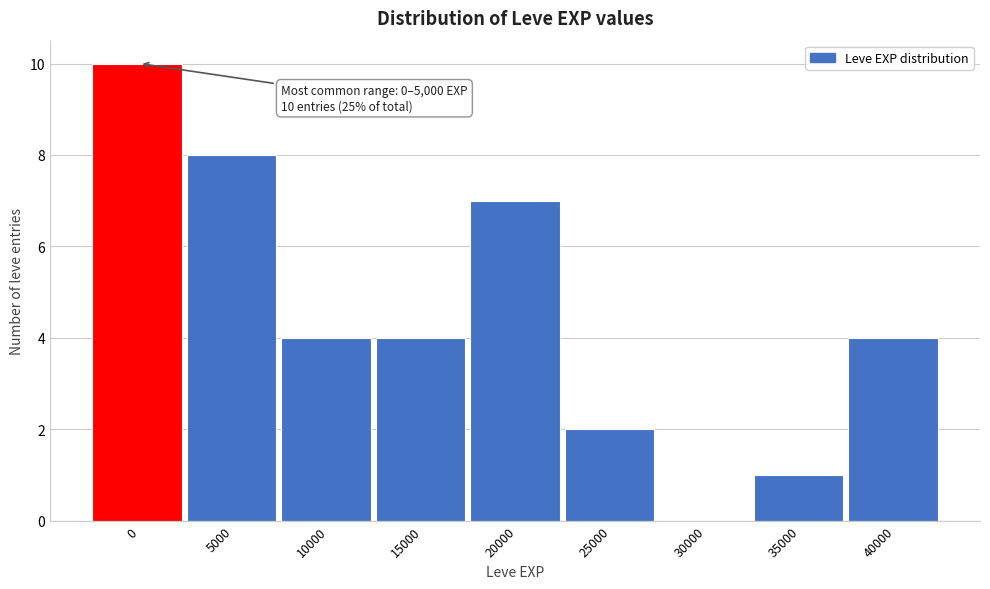

Reading left to right, list all the values displayed in this chart.

0=10	5000=8	10000=4	15000=4	20000=7	25000=2	30000=0	35000=1	40000=4